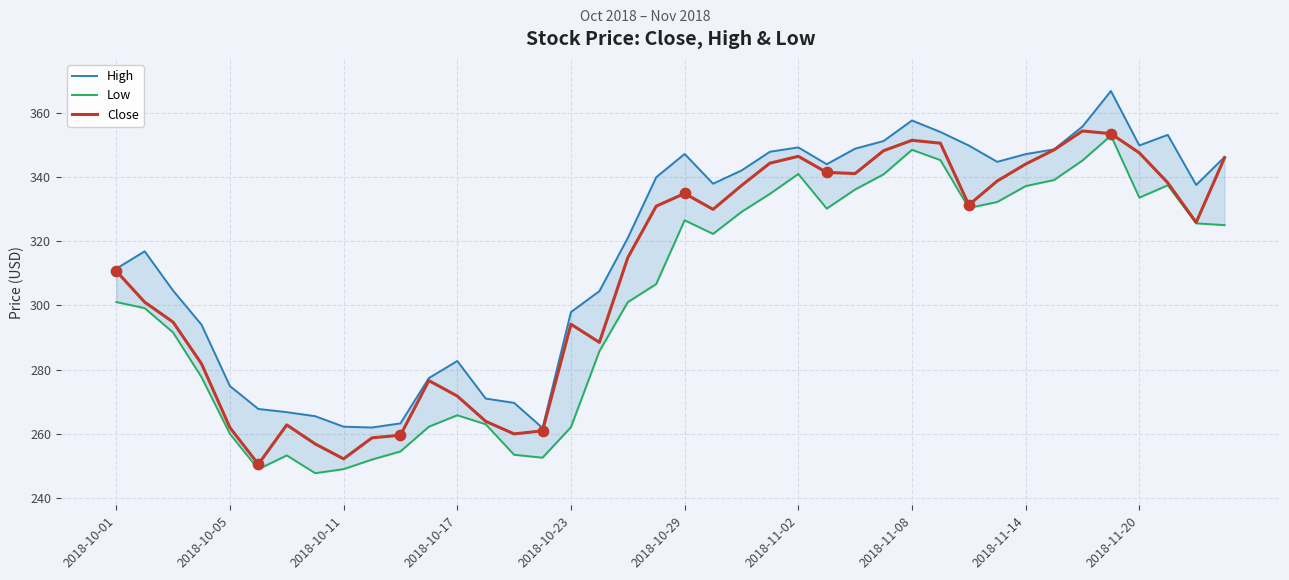

Which series has the largest total across all categories?

High